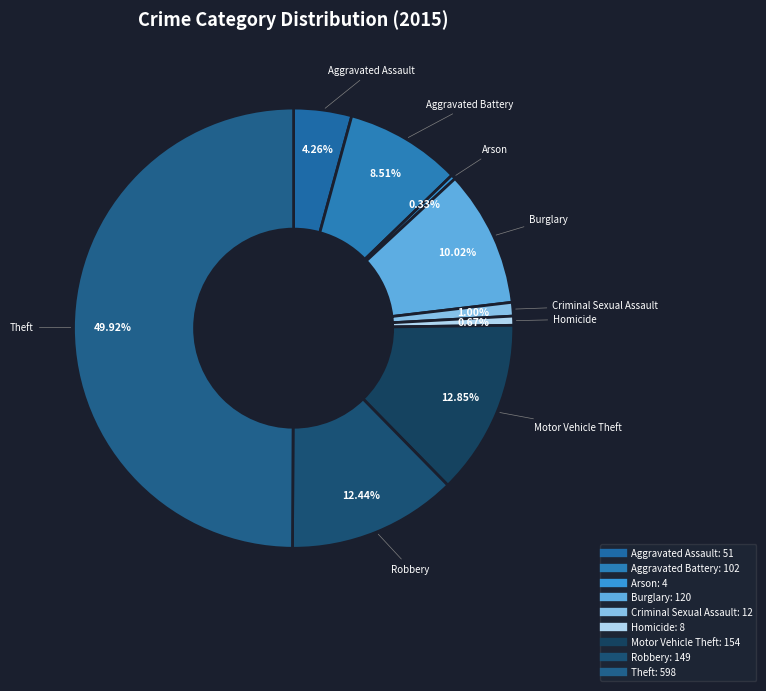

True or false: Aggravated Battery accounts for 19% of the total.

False